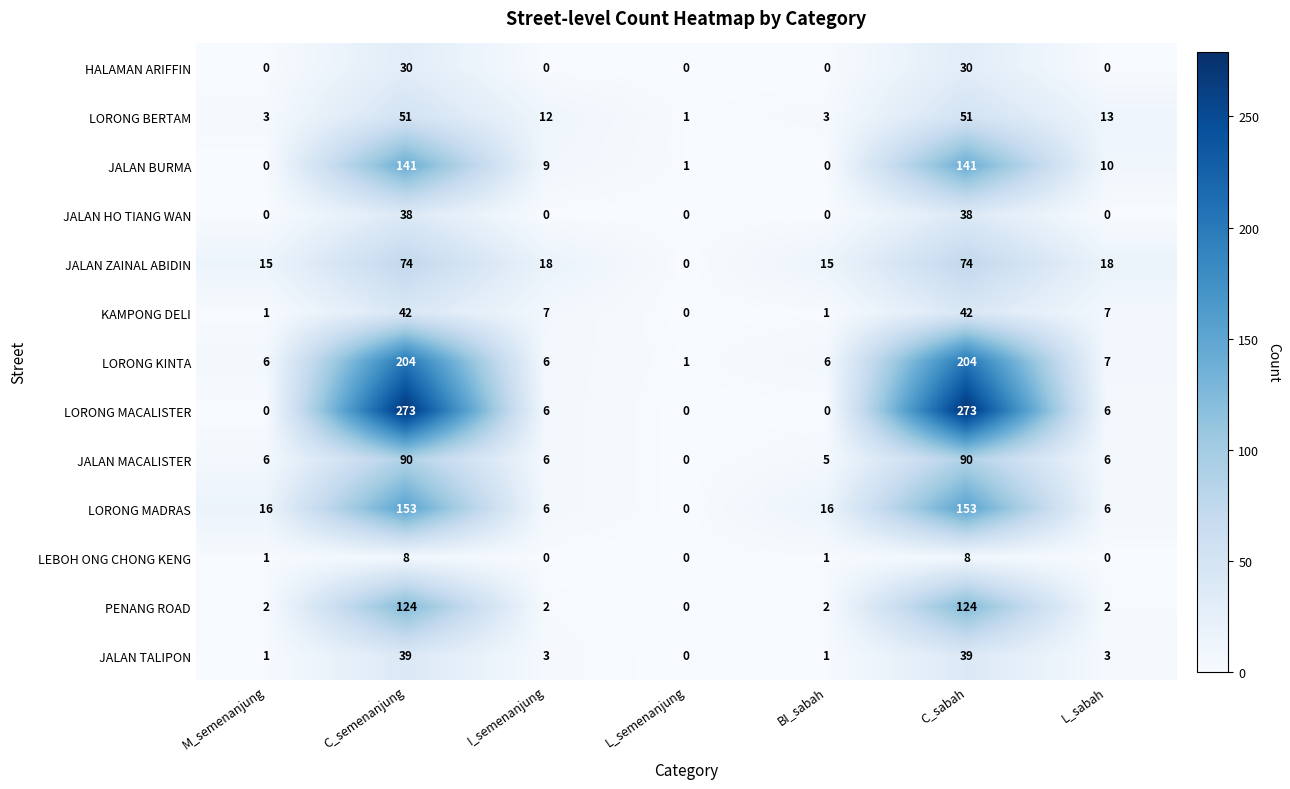

List the series in order of their peak value, highest first.

LORONG MACALISTER, LORONG KINTA, LORONG MADRAS, JALAN BURMA, PENANG ROAD, JALAN MACALISTER, JALAN ZAINAL ABIDIN, LORONG BERTAM, KAMPONG DELI, JALAN TALIPON, JALAN HO TIANG WAN, HALAMAN ARIFFIN, LEBOH ONG CHONG KENG